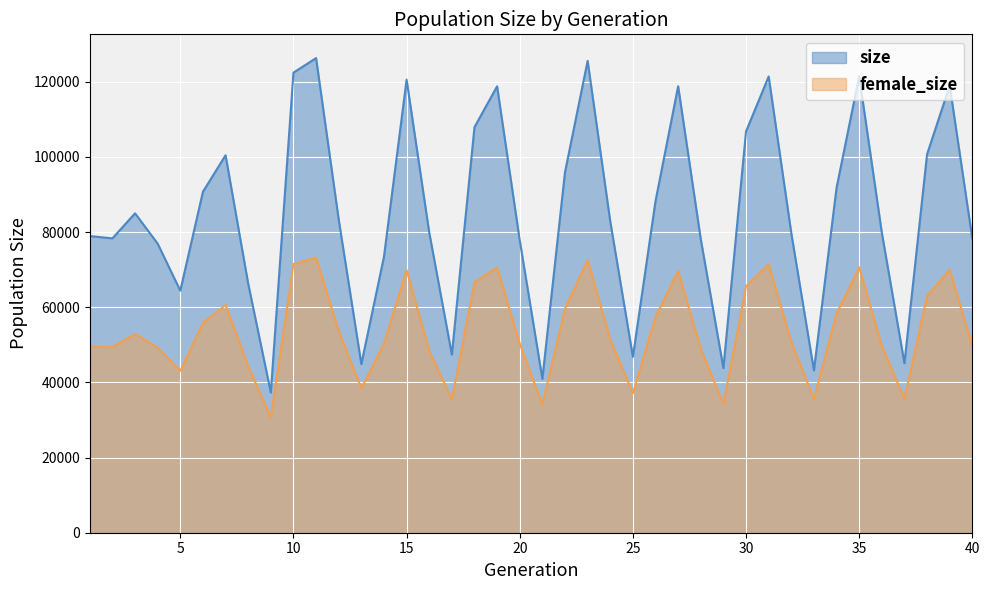

The female_size series shows 44331 at 8. True or false?

True